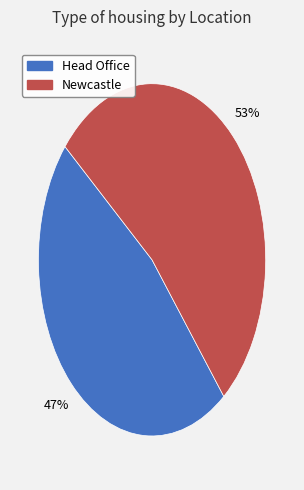

How many segments does this pie chart have?

2